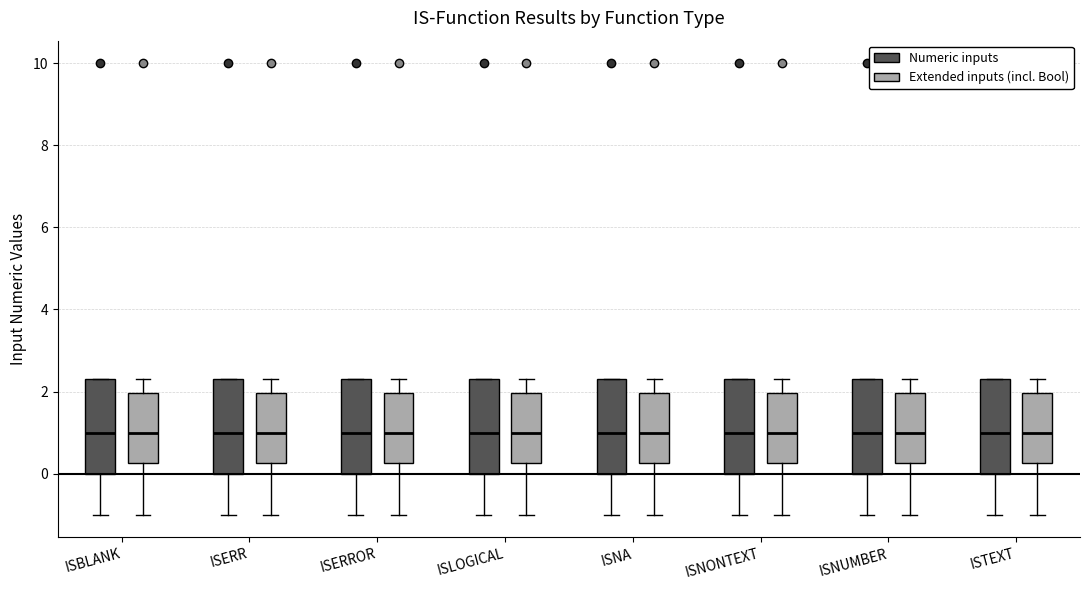

Reading left to right, transcribe this box plot: for each box, give where its median line is, the range the box spans, and where its two whiskers end, as read against the y-axis. The values are not printed on the chart, so give them approximately, as read against the axis.

ISBLANK (Numeric inputs): median 1.0, box 0.0 to 2.4, whiskers -1.0 to 2.4
ISBLANK (Extended inputs (incl. Bool)): median 1.0, box 0.2 to 2.0, whiskers -1.0 to 2.4
ISERR (Numeric inputs): median 1.0, box 0.0 to 2.4, whiskers -1.0 to 2.4
ISERR (Extended inputs (incl. Bool)): median 1.0, box 0.2 to 2.0, whiskers -1.0 to 2.4
ISERROR (Numeric inputs): median 1.0, box 0.0 to 2.4, whiskers -1.0 to 2.4
ISERROR (Extended inputs (incl. Bool)): median 1.0, box 0.2 to 2.0, whiskers -1.0 to 2.4
ISLOGICAL (Numeric inputs): median 1.0, box 0.0 to 2.4, whiskers -1.0 to 2.4
ISLOGICAL (Extended inputs (incl. Bool)): median 1.0, box 0.2 to 2.0, whiskers -1.0 to 2.4
ISNA (Numeric inputs): median 1.0, box 0.0 to 2.4, whiskers -1.0 to 2.4
ISNA (Extended inputs (incl. Bool)): median 1.0, box 0.2 to 2.0, whiskers -1.0 to 2.4
ISNONTEXT (Numeric inputs): median 1.0, box 0.0 to 2.4, whiskers -1.0 to 2.4
ISNONTEXT (Extended inputs (incl. Bool)): median 1.0, box 0.2 to 2.0, whiskers -1.0 to 2.4
ISNUMBER (Numeric inputs): median 1.0, box 0.0 to 2.4, whiskers -1.0 to 2.4
ISNUMBER (Extended inputs (incl. Bool)): median 1.0, box 0.2 to 2.0, whiskers -1.0 to 2.4
ISTEXT (Numeric inputs): median 1.0, box 0.0 to 2.4, whiskers -1.0 to 2.4
ISTEXT (Extended inputs (incl. Bool)): median 1.0, box 0.2 to 2.0, whiskers -1.0 to 2.4